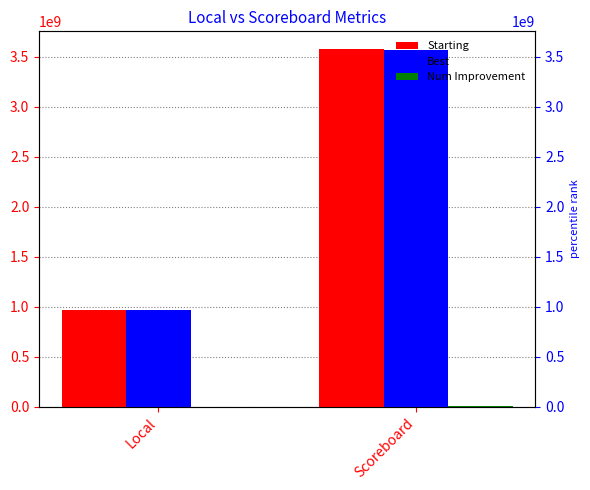

What is the difference between the Starting values at Scoreboard and Local?

2609292279